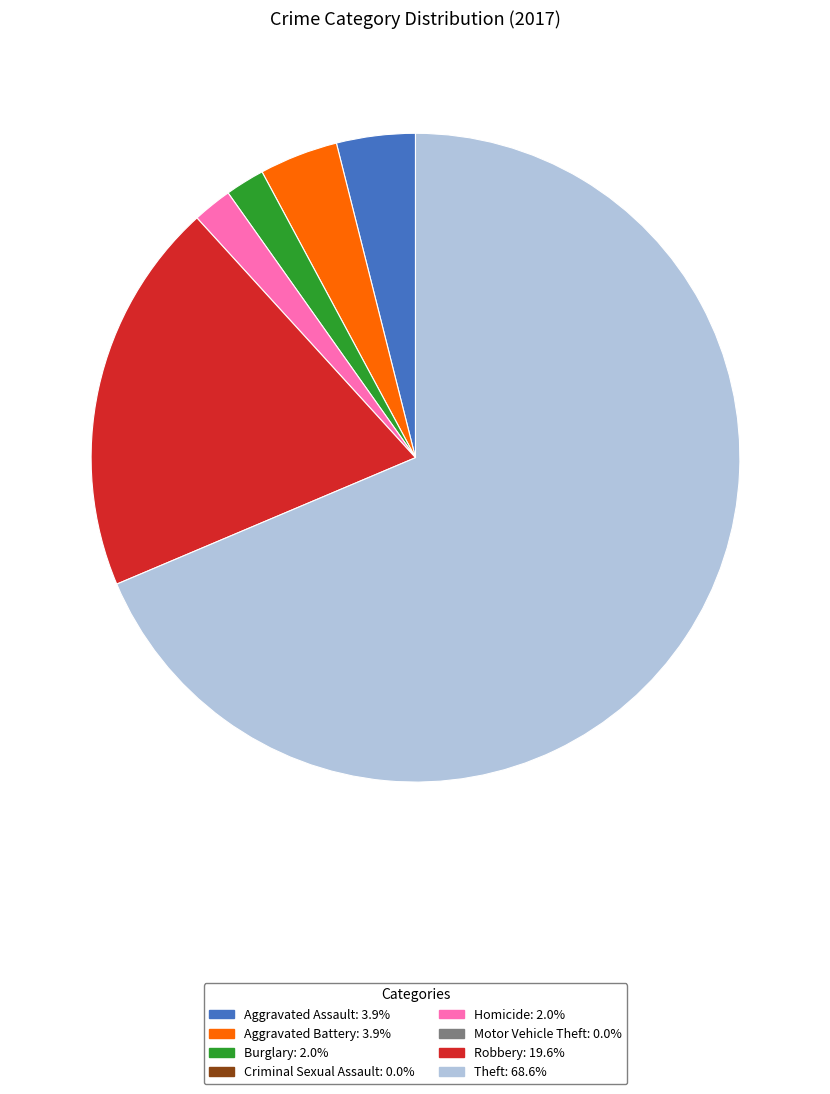

Does any single category account for the majority?

Yes